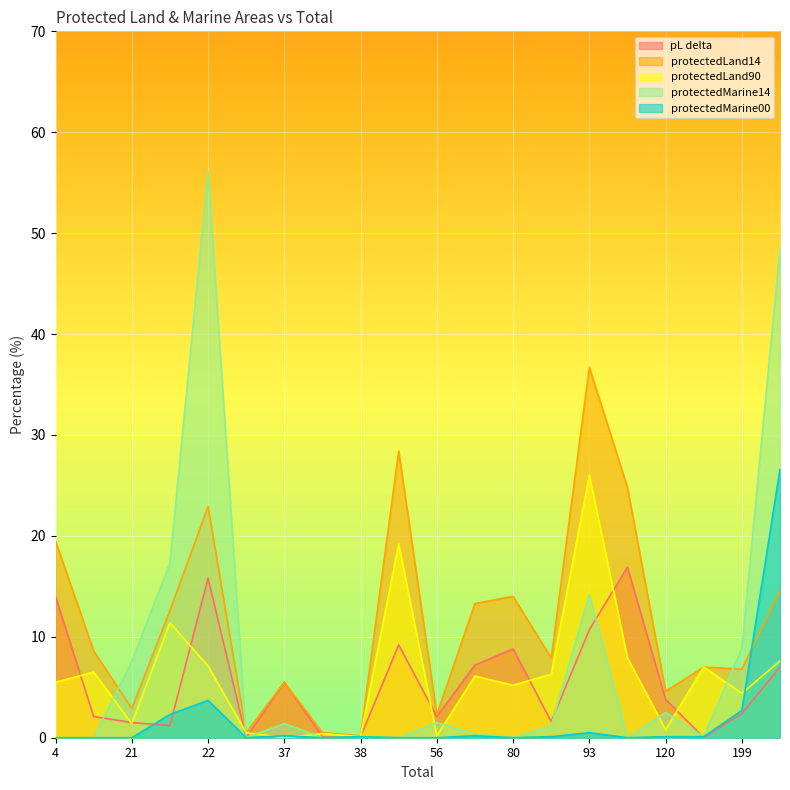

Rank the series at 132 from highest to lowest value.

protectedLand14, protectedLand90, protectedMarine14, protectedMarine00, pL delta